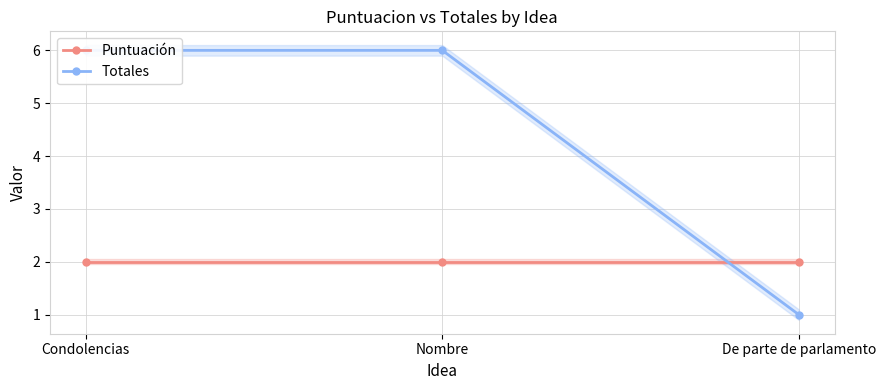

What is the difference between the highest and lowest values at Nombre?

4